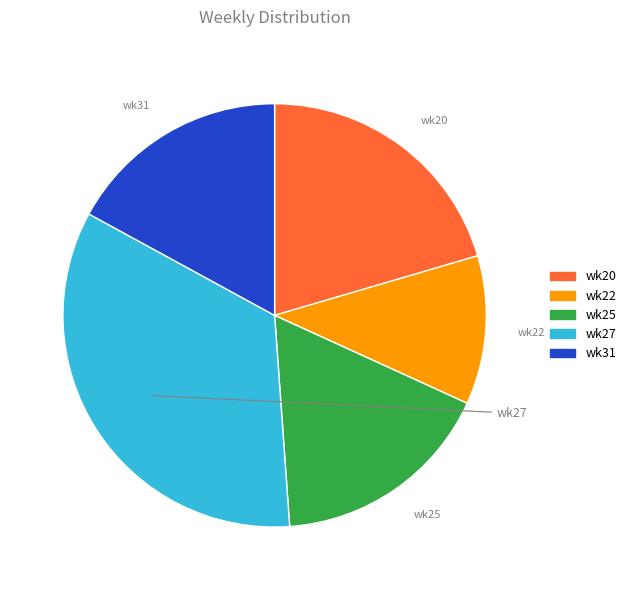

Does any single category account for the majority?

No